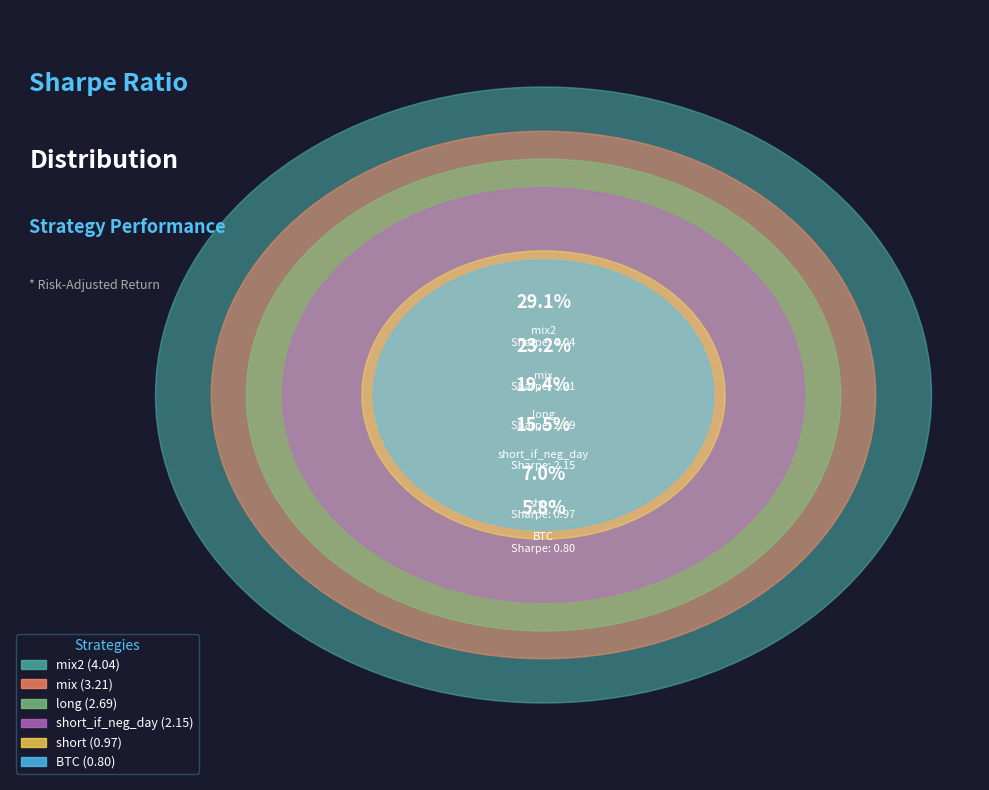

Is BTC the majority of the pie?

No